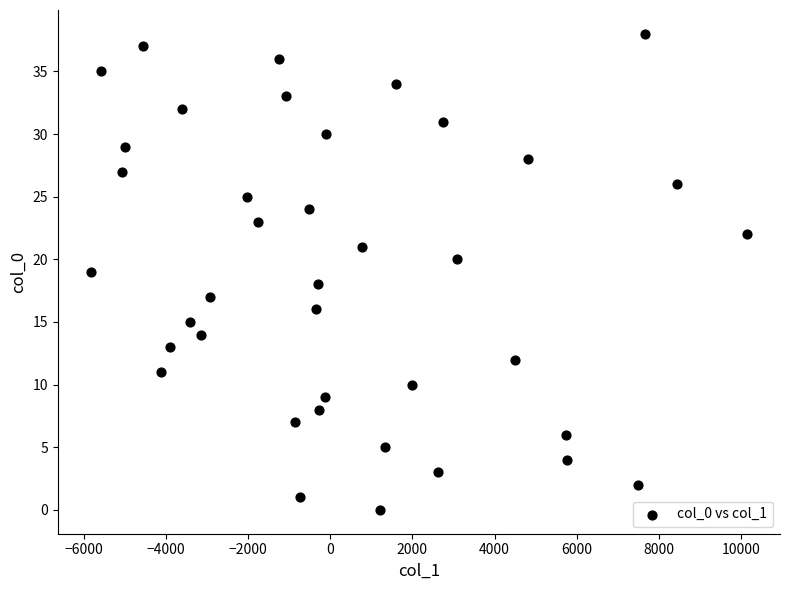

What is the range of Y values (max minus min)?

38